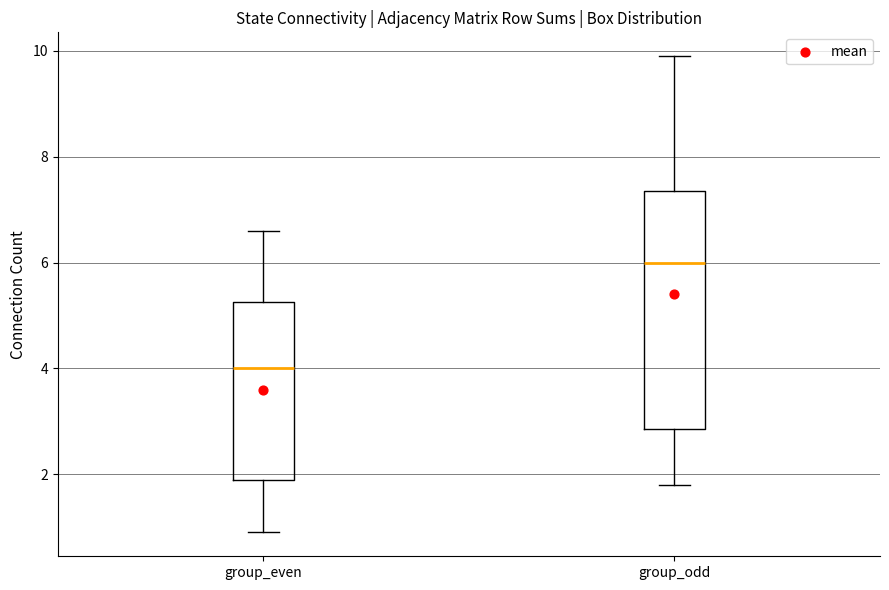

Which box is the tallest, from its lower edge to its upper edge?

group_odd